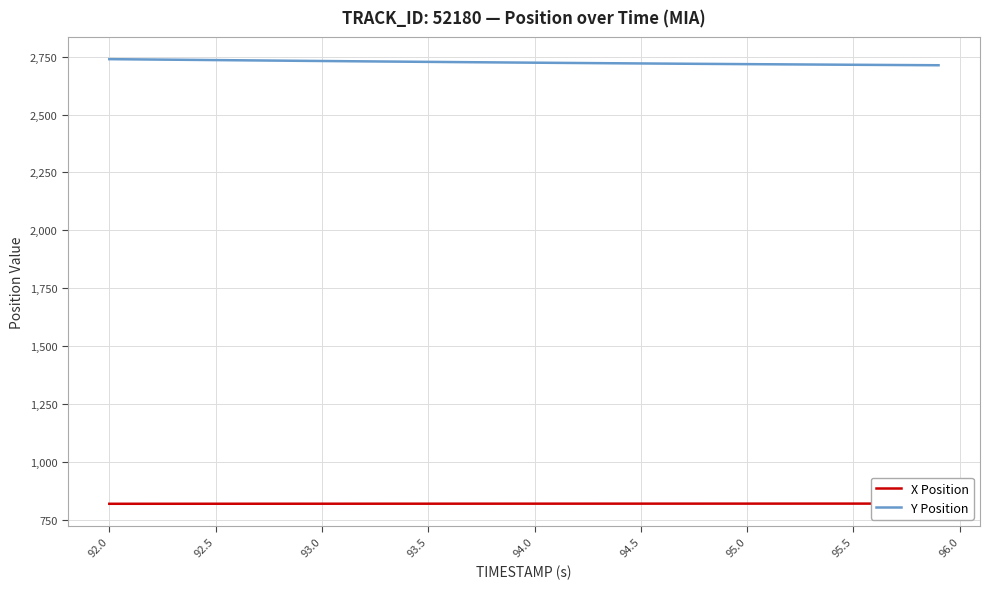

How many data points does each series have?

40